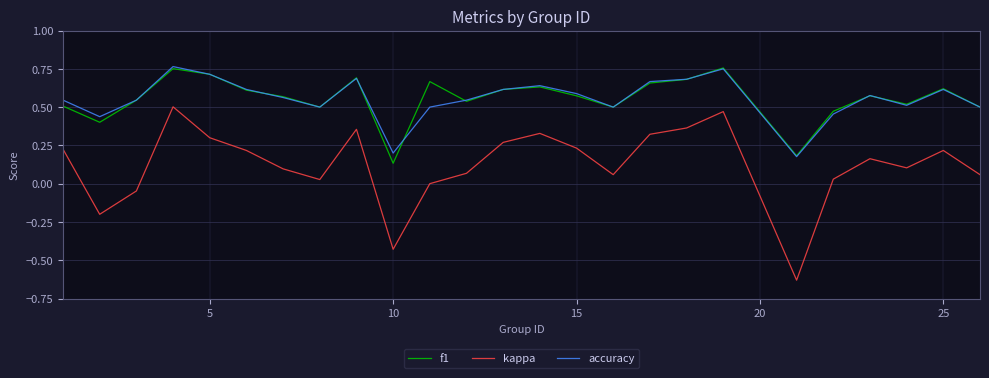

True or false: f1 and kappa intersect in this chart.

False